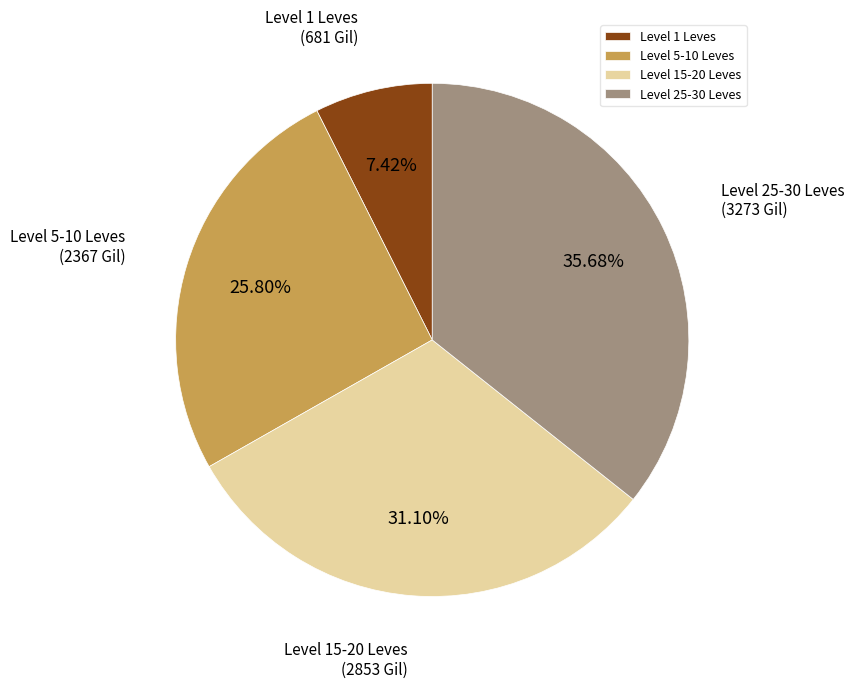

What is the ratio of the value at Level 15-20 Leves to the value at Level 25-30 Leves?

0.9